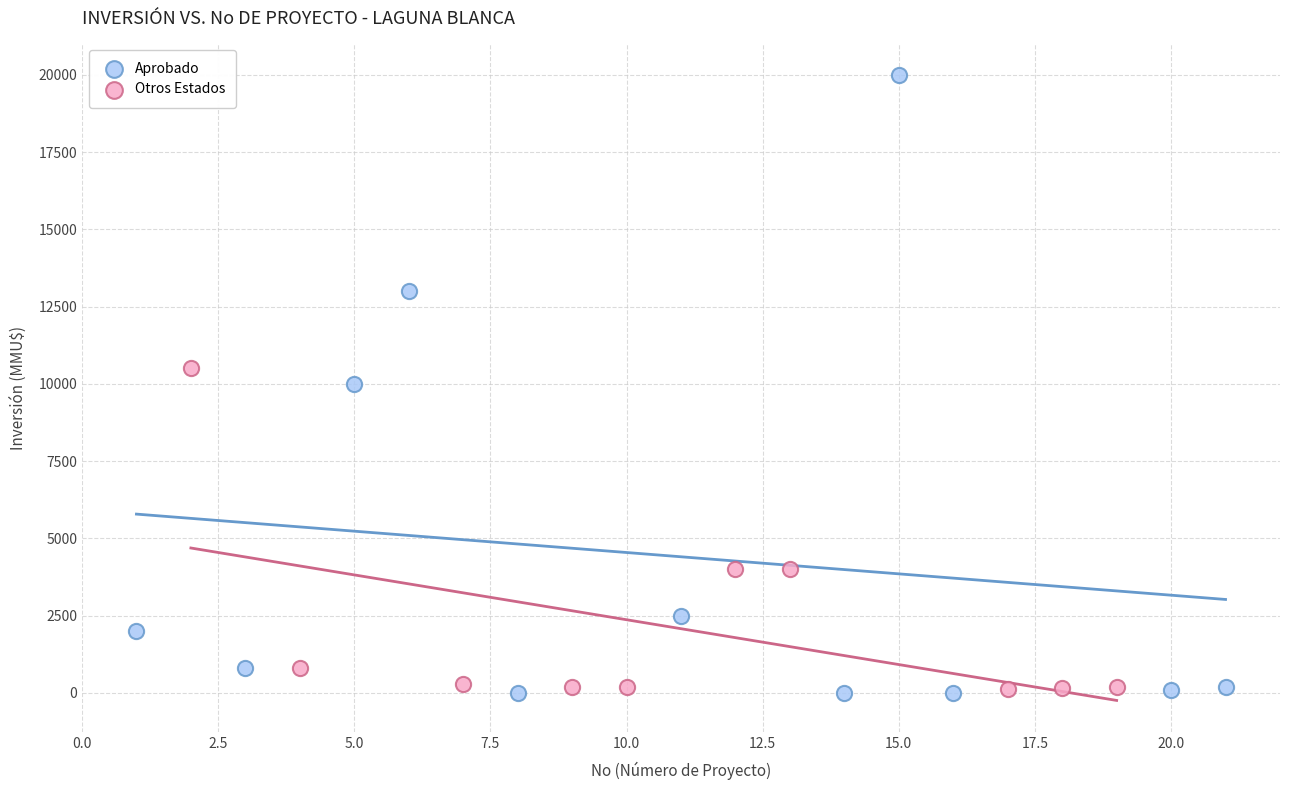

Which series reaches the maximum Y coordinate?

Aprobado